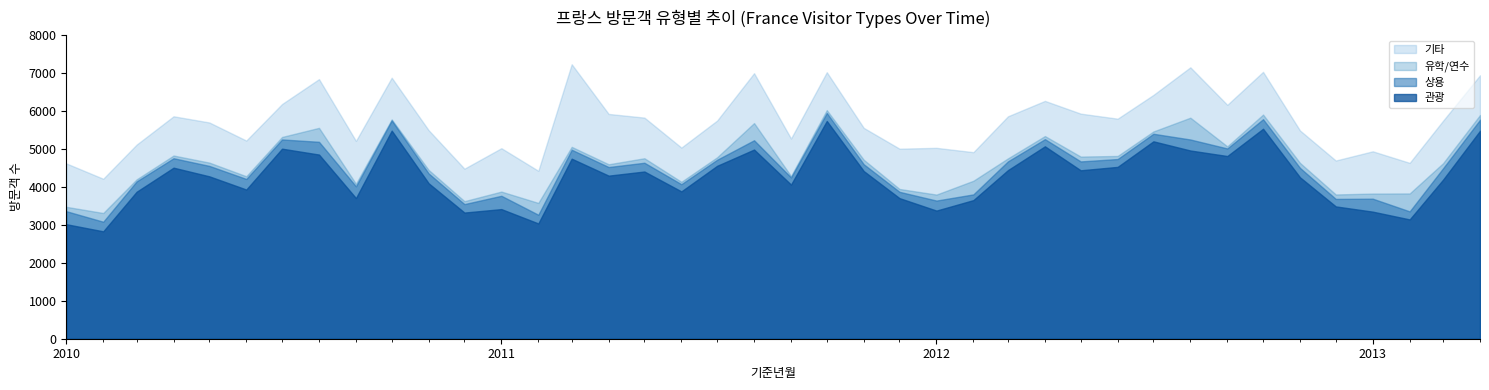

Which series has the largest total across all categories?

기타